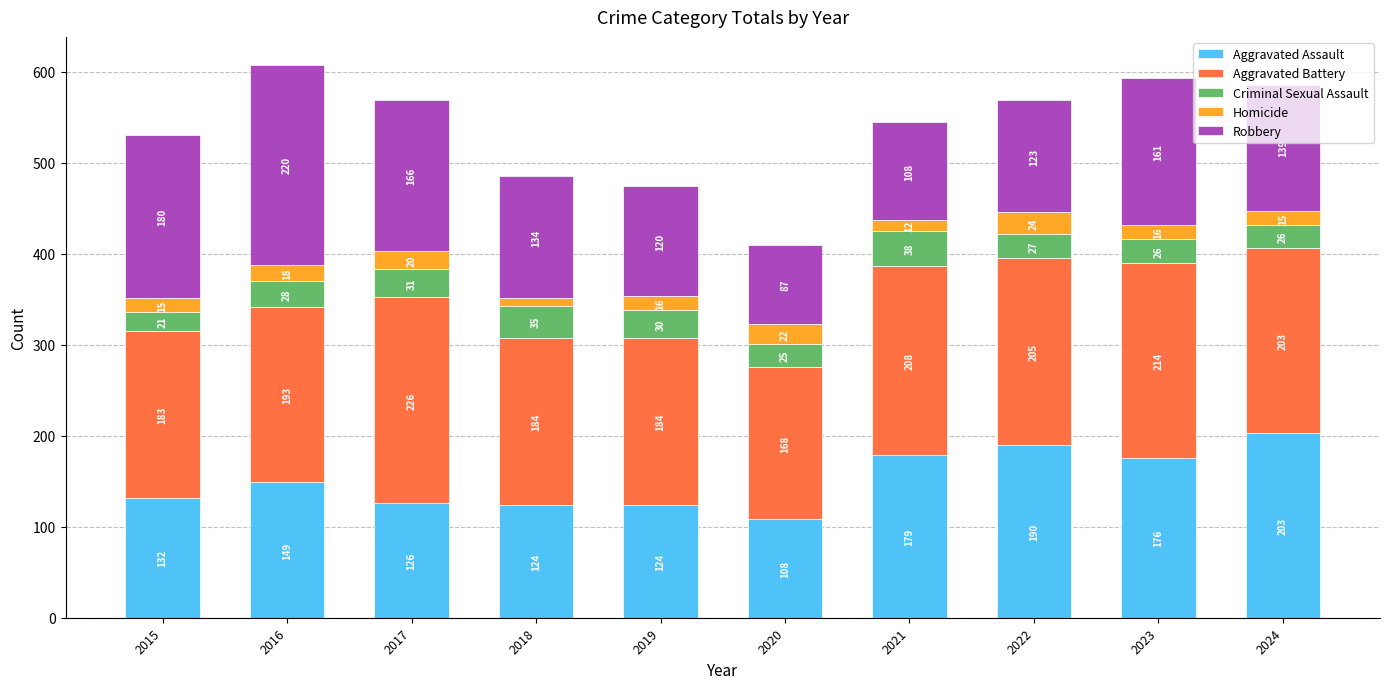

What is the sum of the Aggravated Assault values at 2021 and 2020?

287